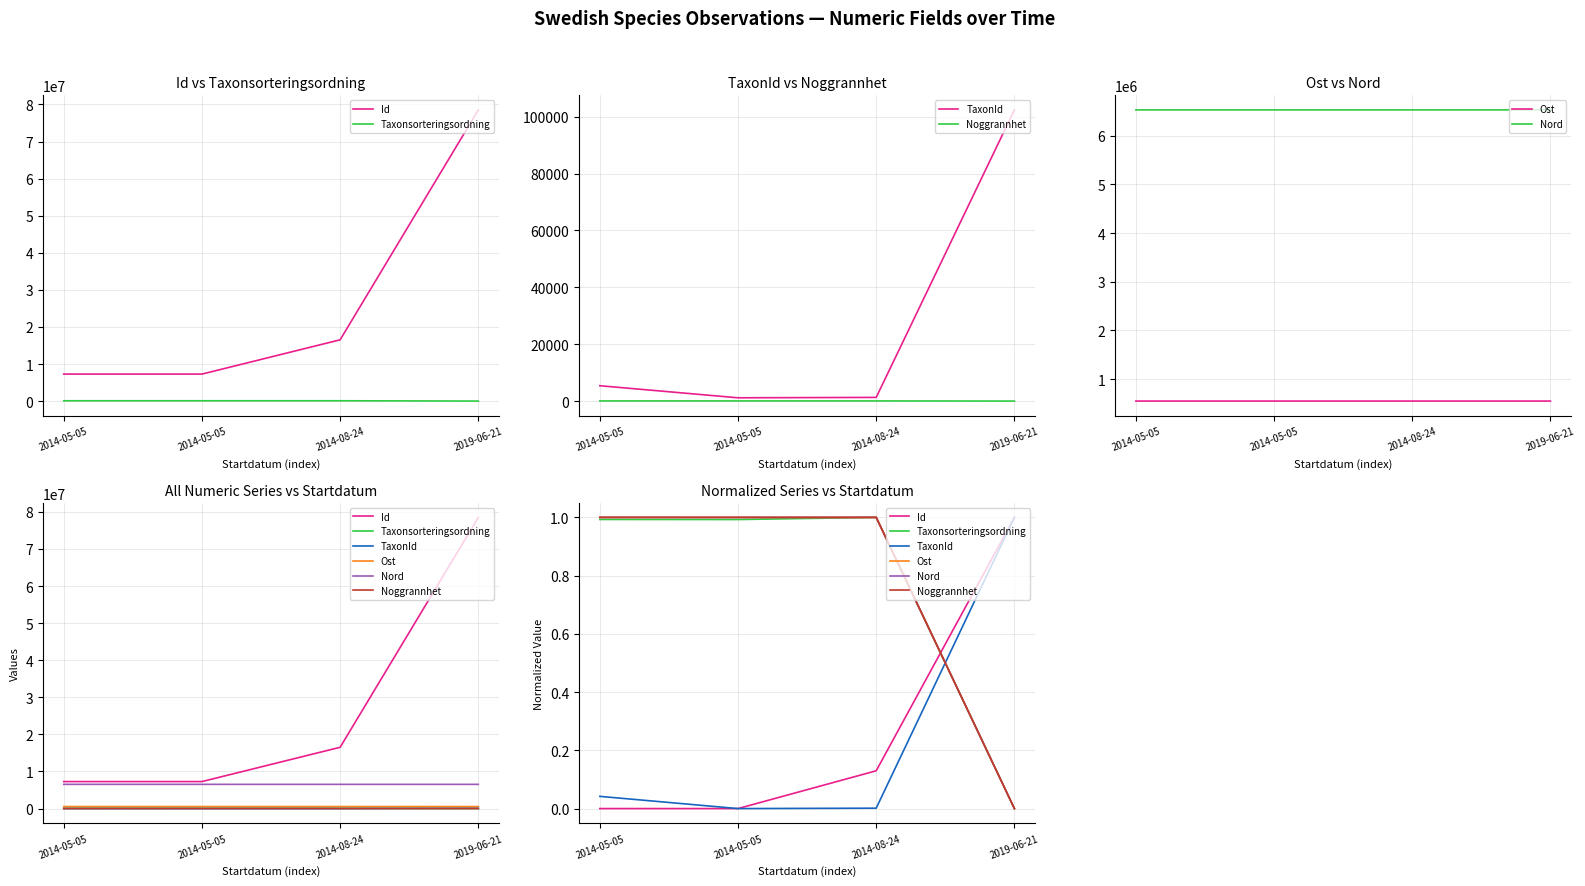

Between 2014-05-05 and 2019-06-21, which series saw the biggest shift?

Id